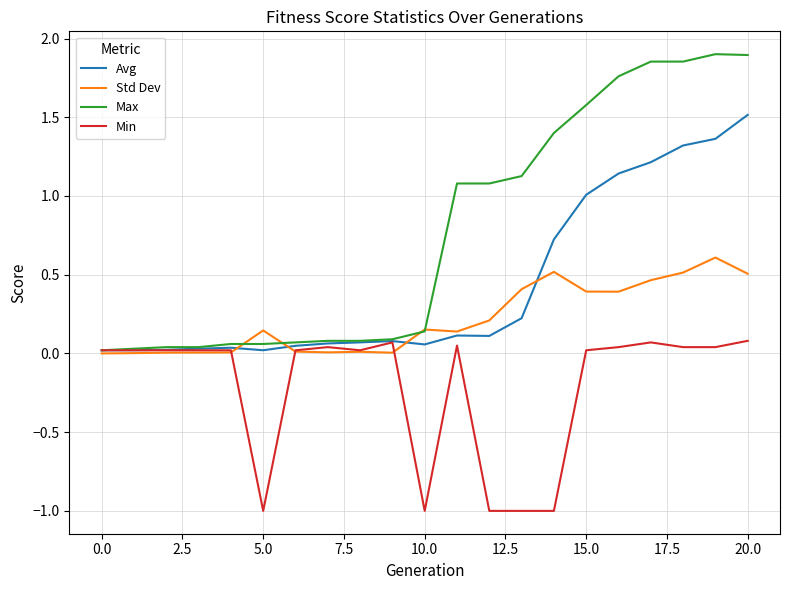

Which series has the widest spread of values?

Max